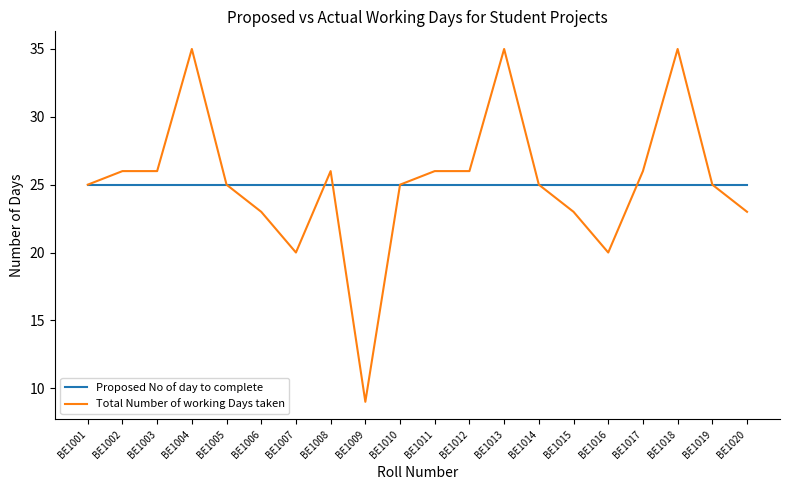

The Total Number of working Days taken series shows 24 at BE1013. True or false?

False